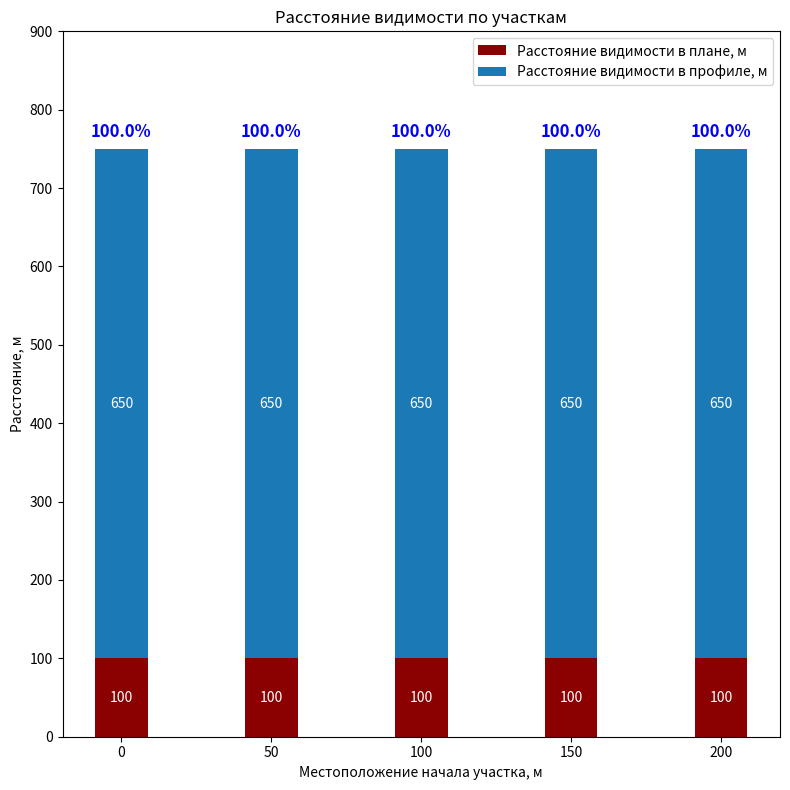

How many bars are there in total?

5